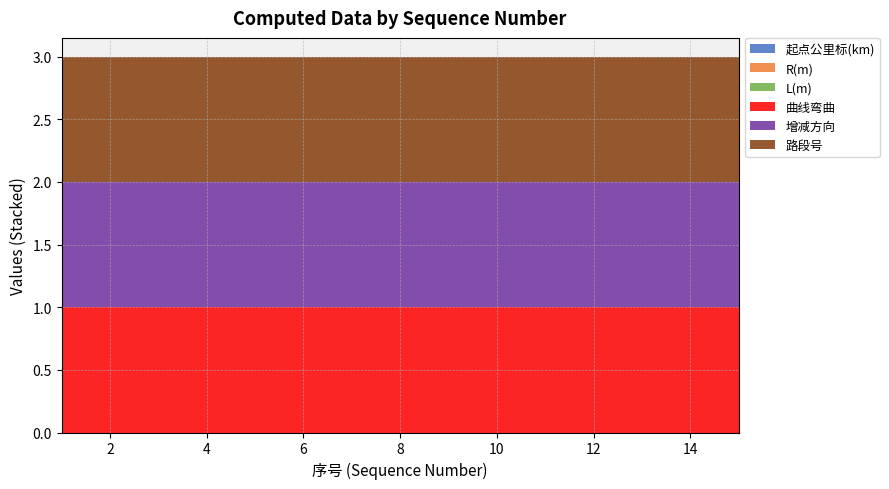

Reading left to right, extract all data points from this chart.

col_2: 1=0	2=0	3=0	4=0	5=0	6=0	7=0	8=0	9=0	10=0	11=0	12=0	13=0	14=0	15=0
col_3: 1=0	2=0	3=0	4=0	5=0	6=0	7=0	8=0	9=0	10=0	11=0	12=0	13=0	14=0	15=0
col_4: 1=0	2=0	3=0	4=0	5=0	6=0	7=0	8=0	9=0	10=0	11=0	12=0	13=0	14=0	15=0
col_5: 1=1	2=1	3=1	4=1	5=1	6=1	7=1	8=1	9=1	10=1	11=1	12=1	13=1	14=1	15=1
col_6: 1=1	2=1	3=1	4=1	5=1	6=1	7=1	8=1	9=1	10=1	11=1	12=1	13=1	14=1	15=1
col_7: 1=1	2=1	3=1	4=1	5=1	6=1	7=1	8=1	9=1	10=1	11=1	12=1	13=1	14=1	15=1